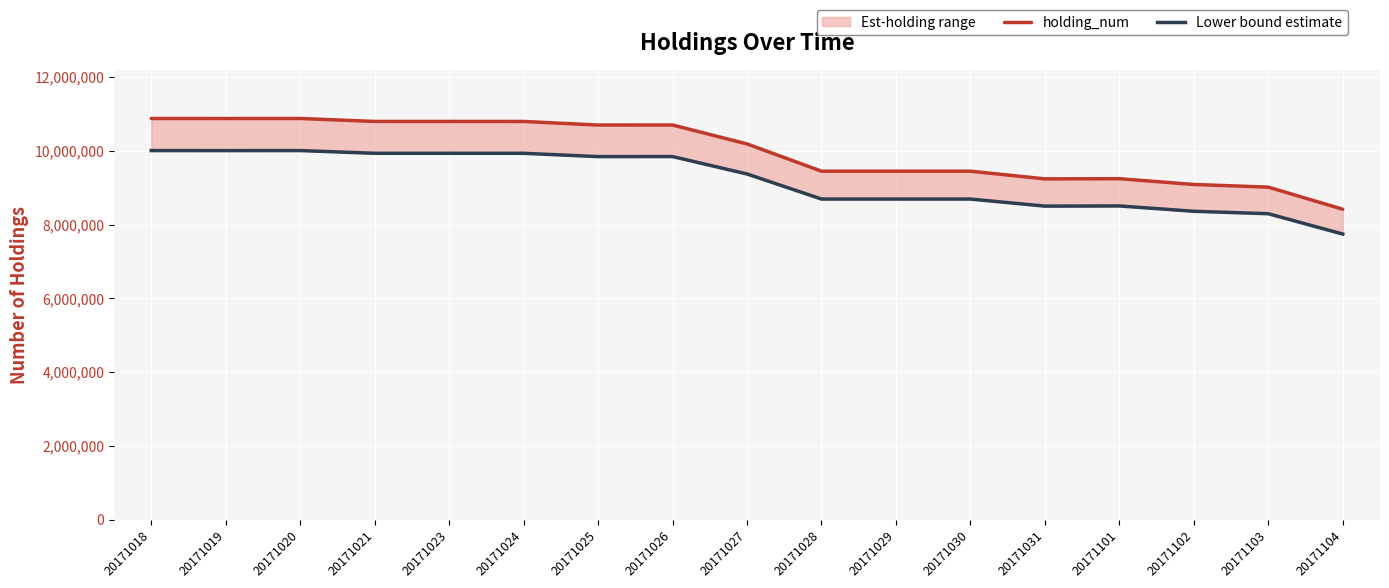

Which series has the largest range (max minus min)?

holding_num